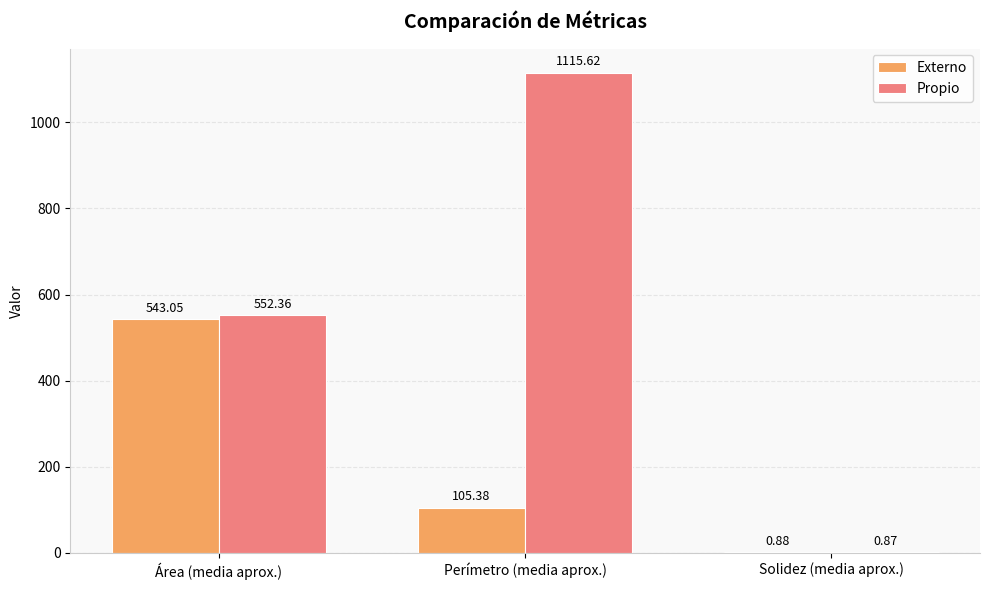

True or false: Externo has a value of 163.3 at Perímetro (media aprox.).

False